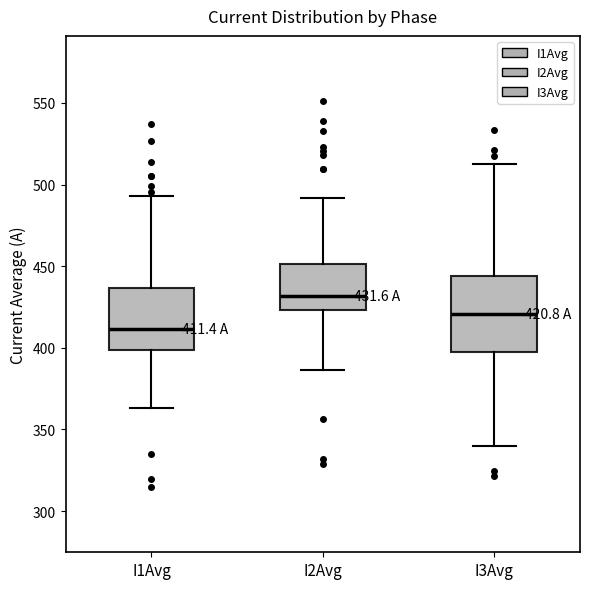

Which box has the lowest median line?

I1Avg